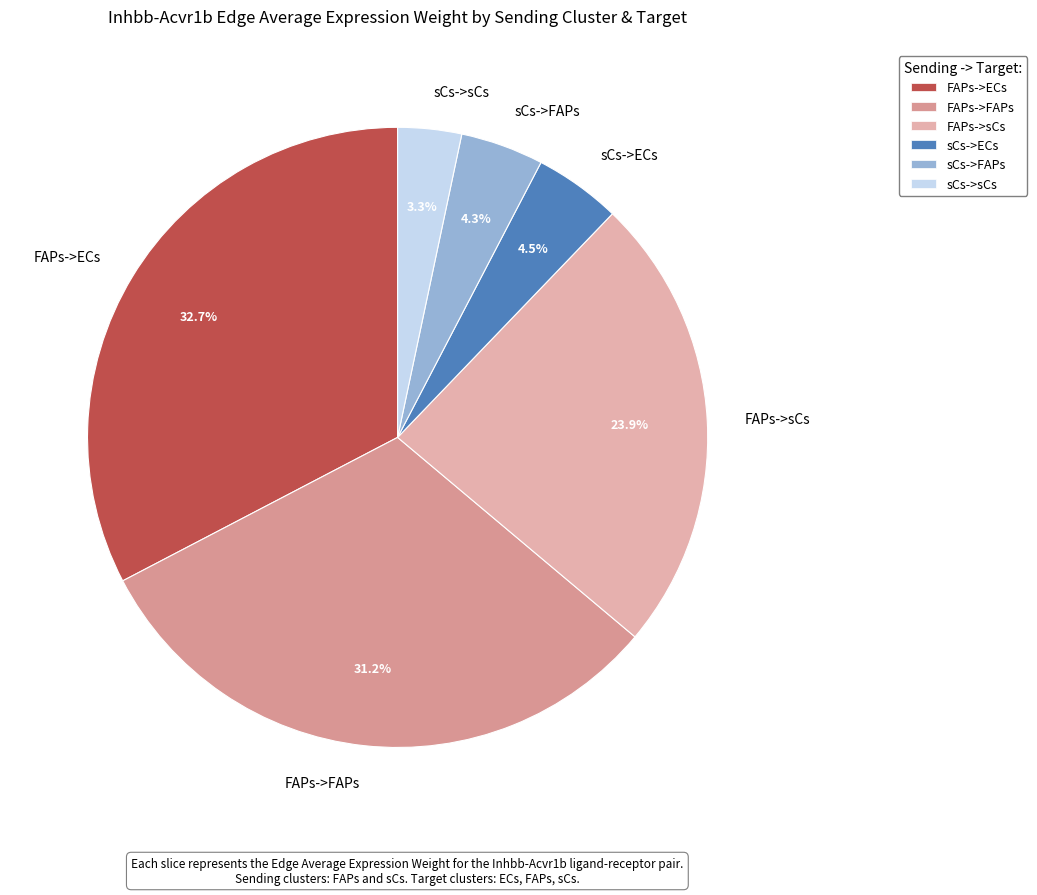

To the nearest percent, what is the average slice percentage?

17%